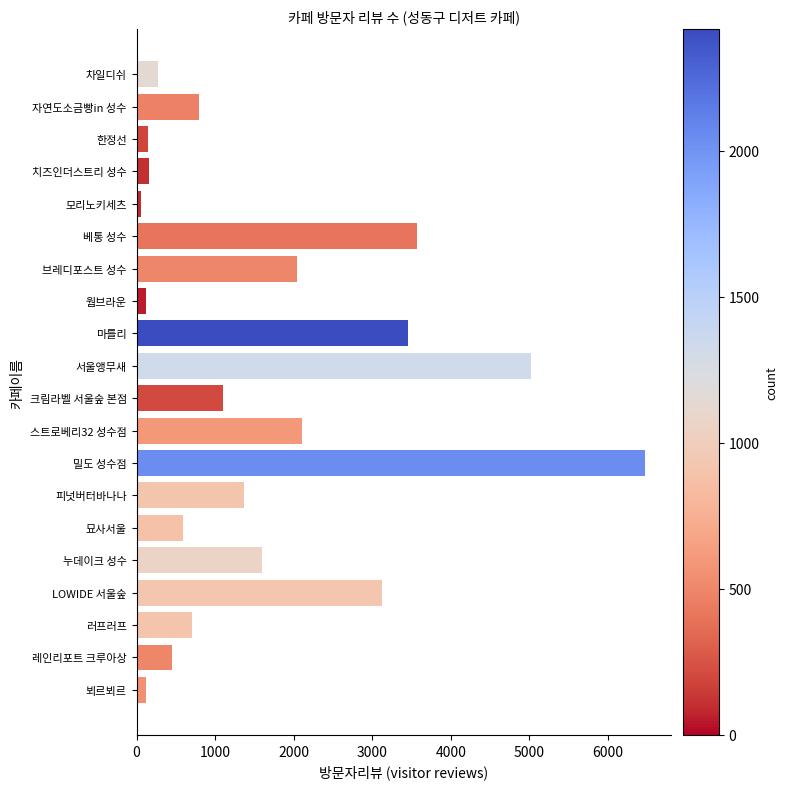

What is the maximum value shown in the chart?

6472